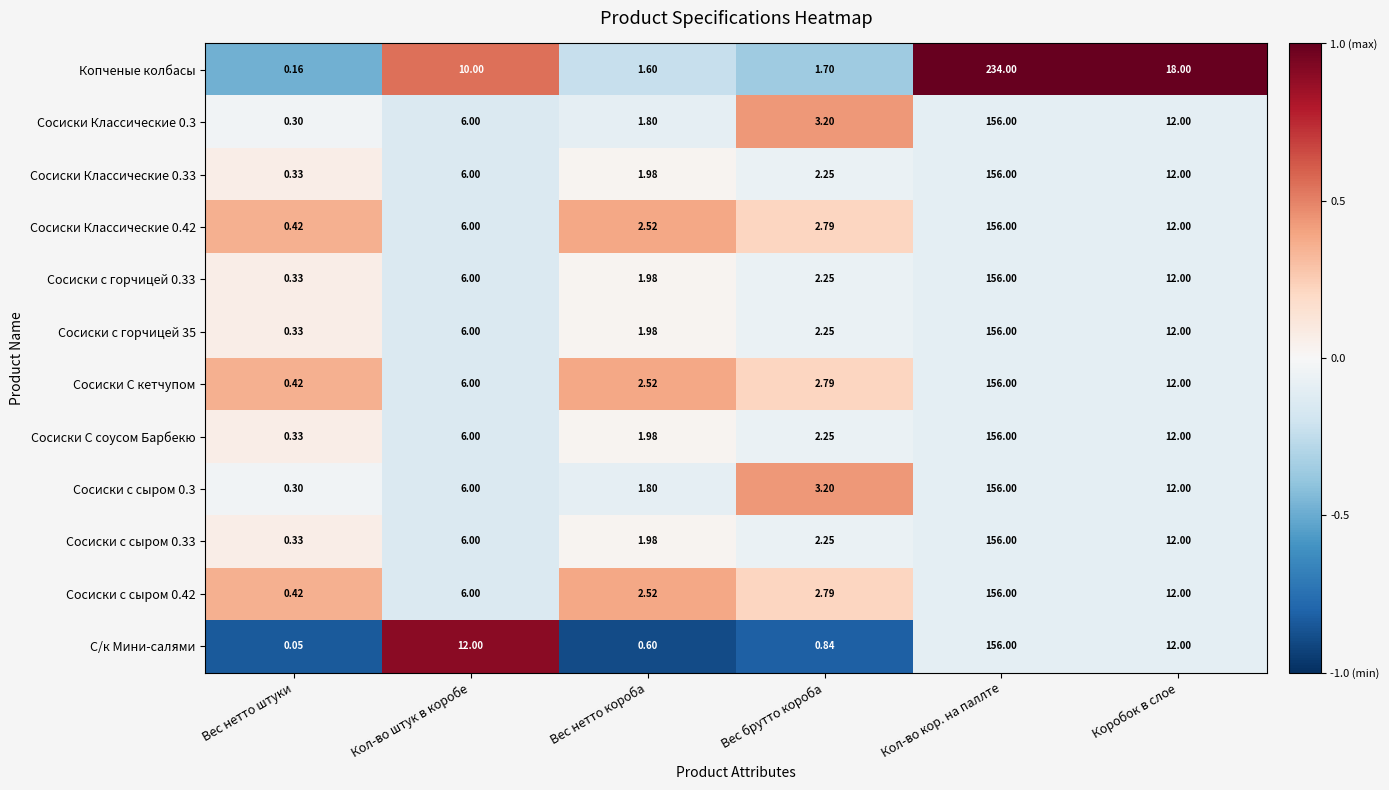

Between Кол-во штук в коробе and Вес нетто короба, which series saw the biggest shift?

С/к Мини-салями